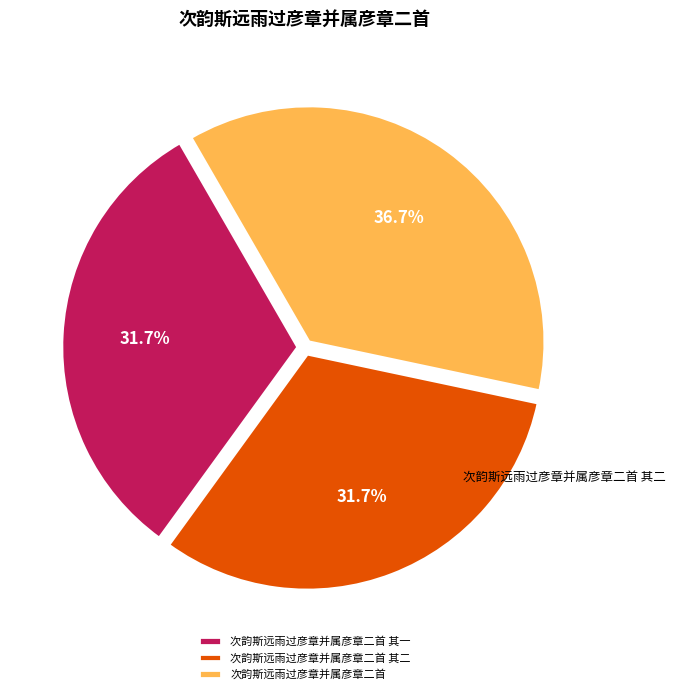

How many segments does this pie chart have?

3